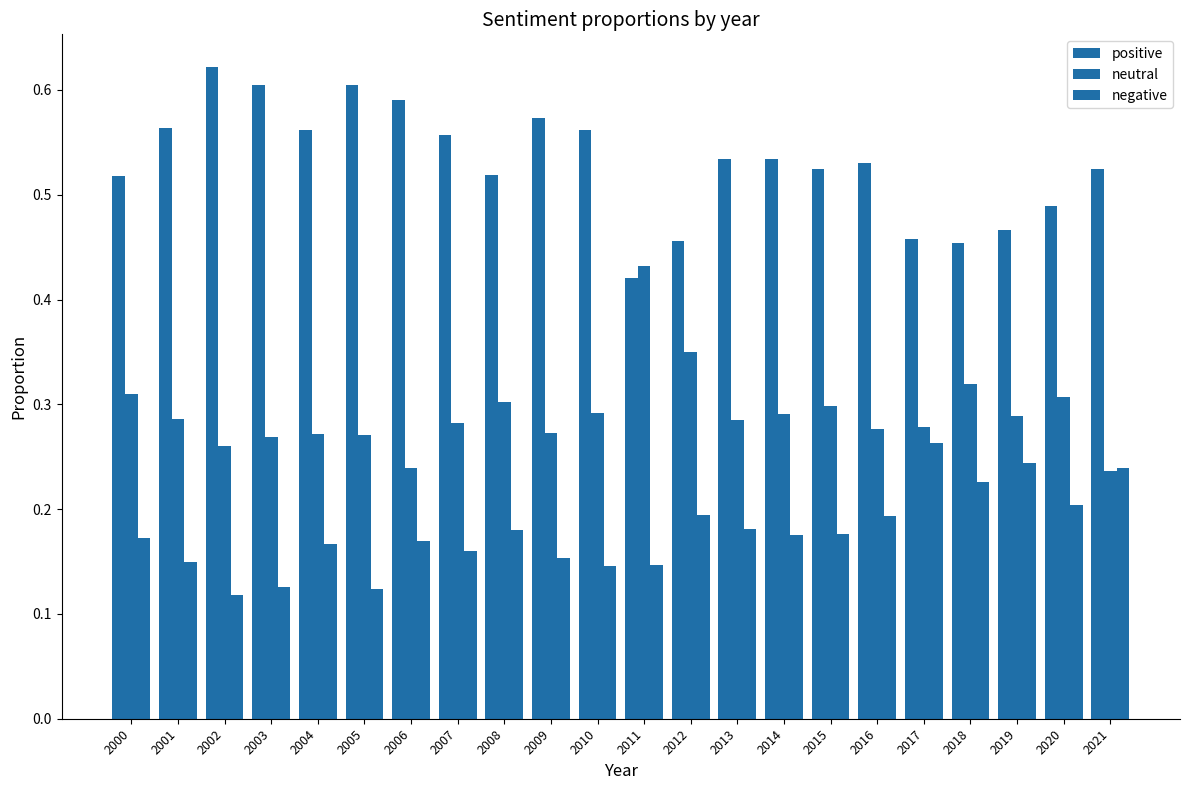

Between 2019 and 2020, which is larger?

2020